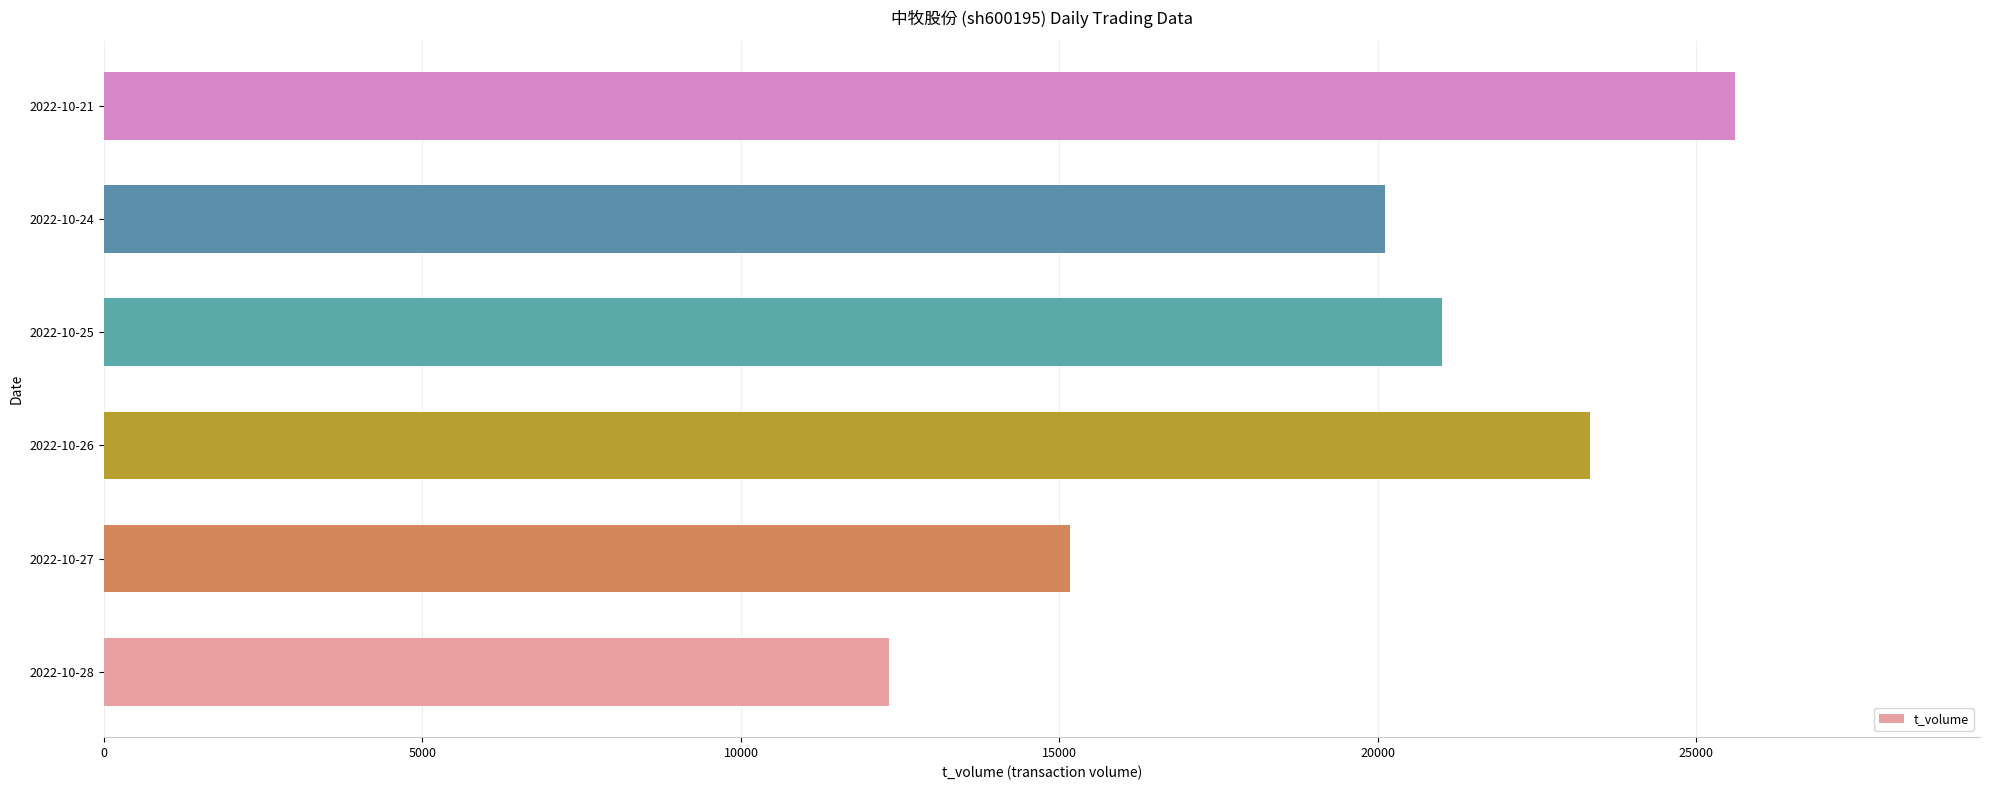

How many categories are shown in the chart?

6